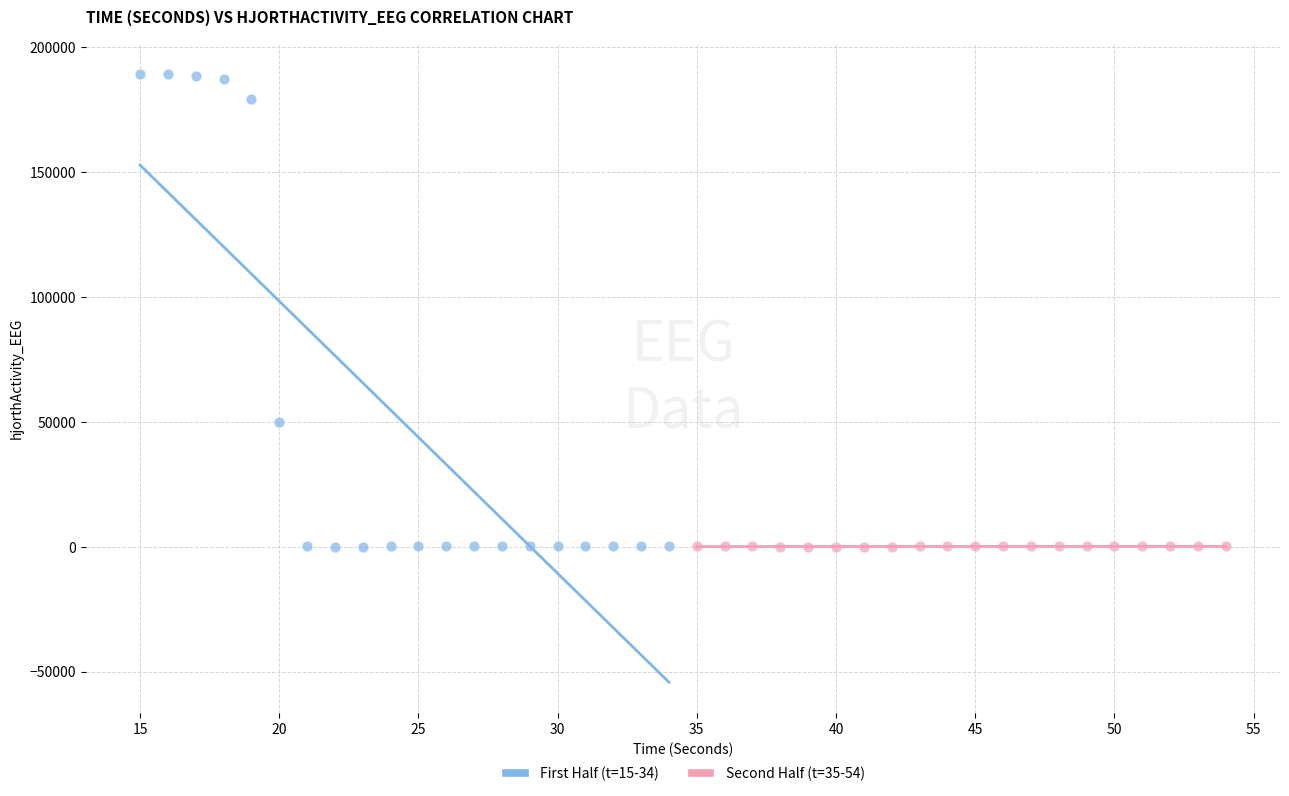

Which series reaches the maximum Y coordinate?

First Half (t=15-34)